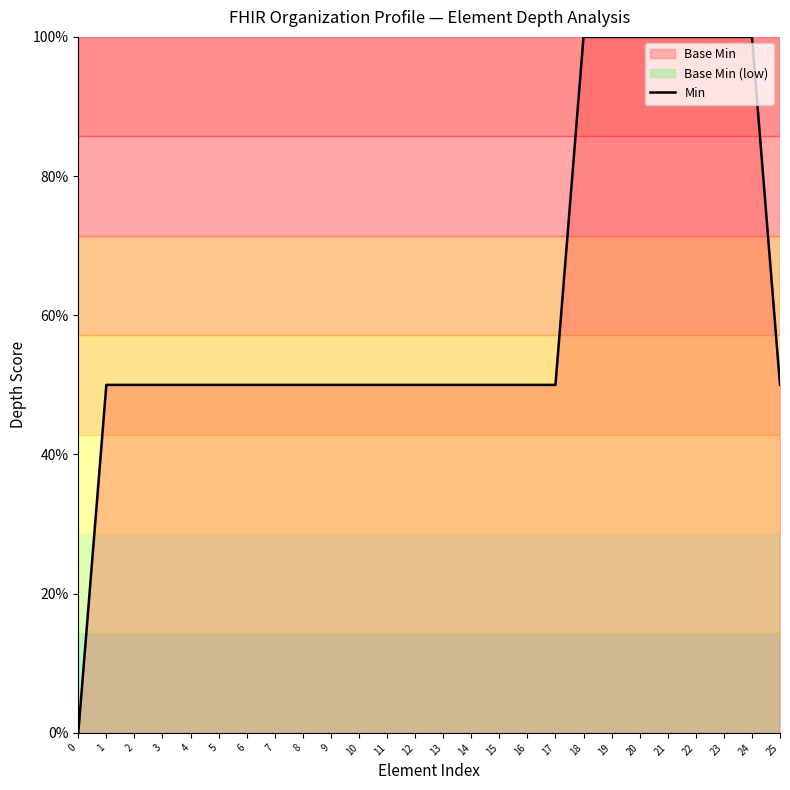

True or false: the data shows 50 at 25.

True